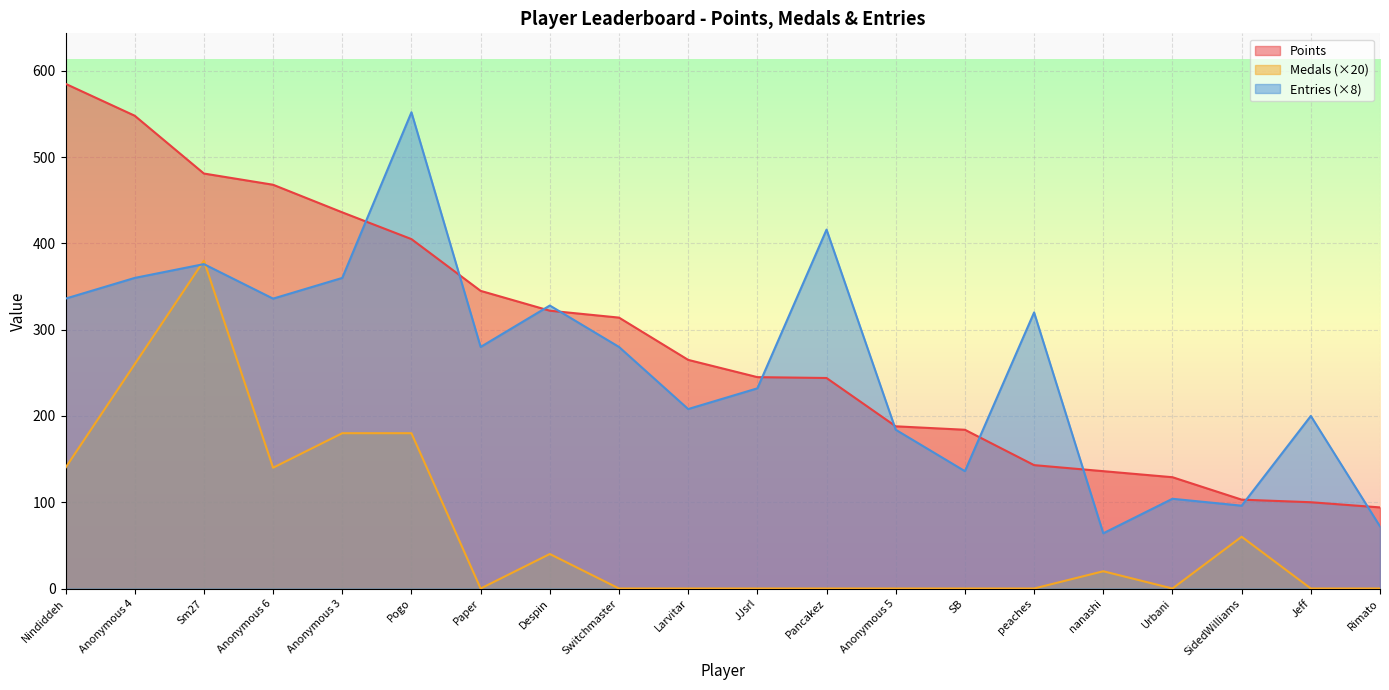

Reading left to right, list all the values displayed in this chart.

Points: Nindiddeh=585	Anonymous 4=548	Sm27=481	Anonymous 6=468	Anonymous 3=436	Pogo=405	Paper=345	Despin=322	Switchmaster=314	Larvitar=265	JJsrl=245	Pancakez=244	Anonymous 5=188	SB=184	peaches=143	nanashi=136	Urbani=129	SidedWilliams=103	Jeff=100	Rimato=94
Medals: Nindiddeh=140	Anonymous 4=260	Sm27=380	Anonymous 6=140	Anonymous 3=180	Pogo=180	Paper=0	Despin=40	Switchmaster=0	Larvitar=0	JJsrl=0	Pancakez=0	Anonymous 5=0	SB=0	peaches=0	nanashi=20	Urbani=0	SidedWilliams=60	Jeff=0	Rimato=0
Entries: Nindiddeh=336	Anonymous 4=360	Sm27=376	Anonymous 6=336	Anonymous 3=360	Pogo=552	Paper=280	Despin=328	Switchmaster=280	Larvitar=208	JJsrl=232	Pancakez=416	Anonymous 5=184	SB=136	peaches=320	nanashi=64	Urbani=104	SidedWilliams=96	Jeff=200	Rimato=72